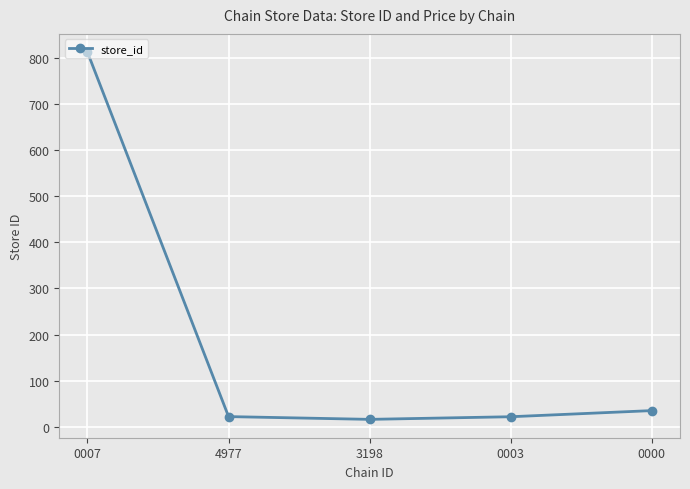

What is the greatest value displayed?

812.0